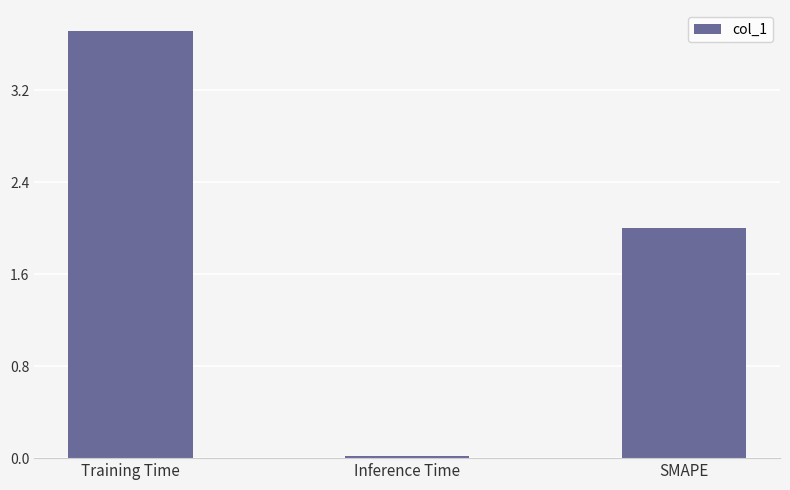

Is it true that the value at SMAPE is 2.0?

True